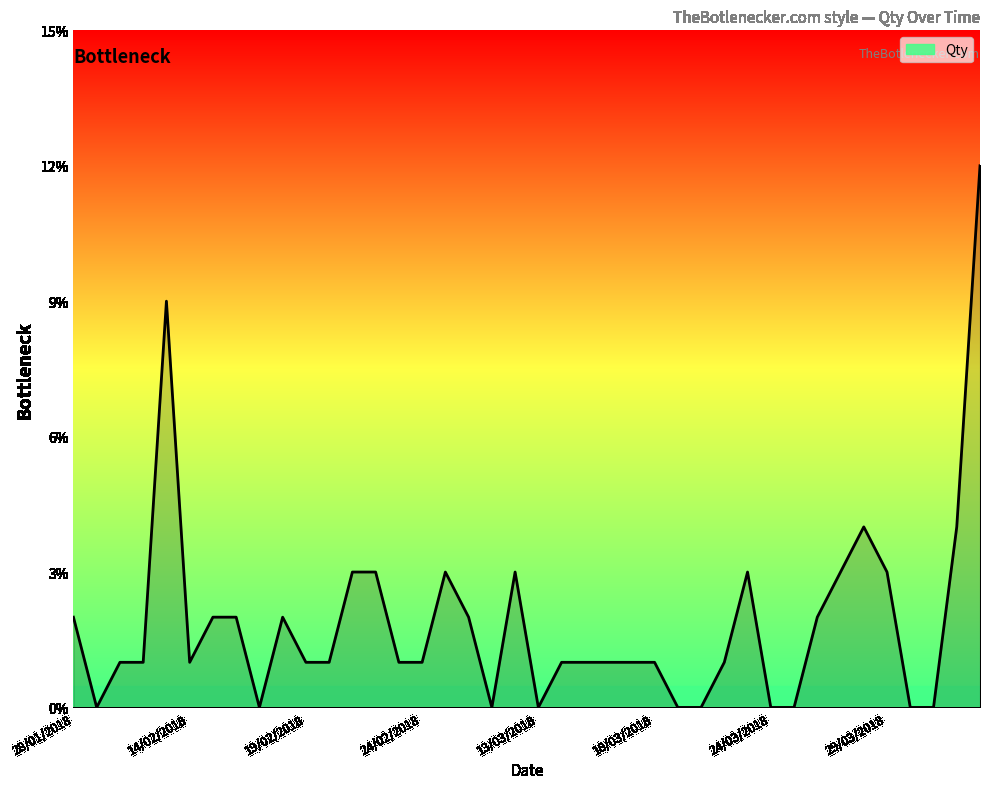

What is the maximum value shown in the chart?

12